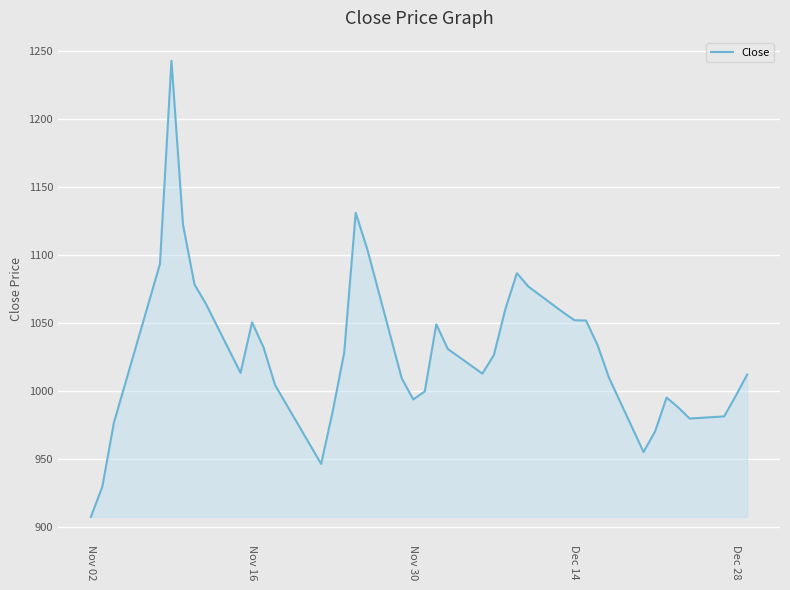

Count the number of categories in the chart.

40